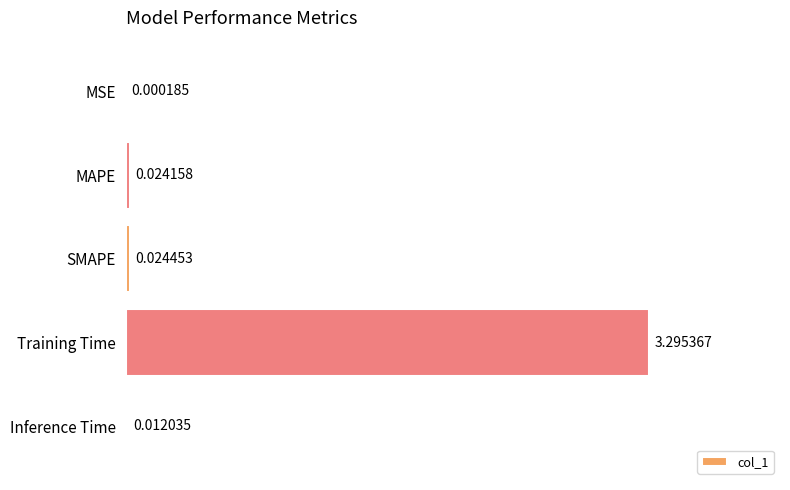

Which category has the highest value across all series?

Training Time